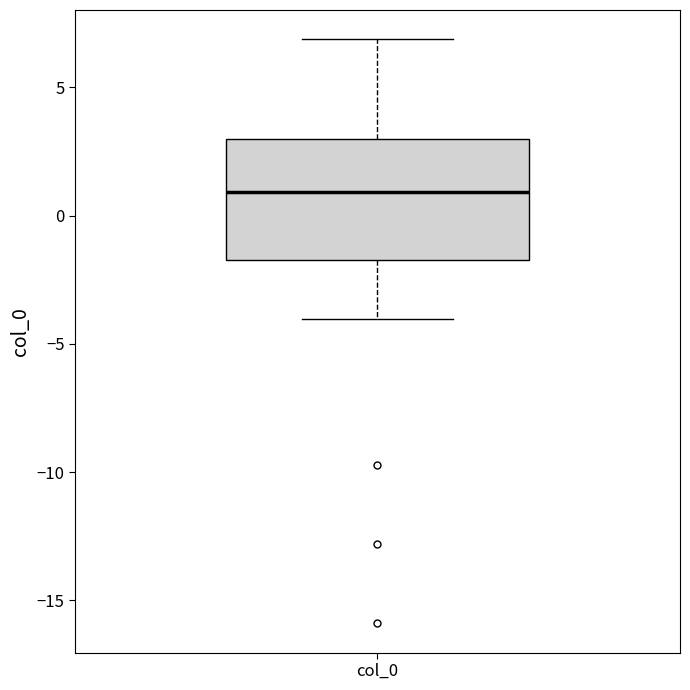

Transcribe this box plot: give where the median line is, the range the box spans, and where the two whiskers end, as read against the y-axis. The values are not printed on the chart, so give them approximately, as read against the axis.

median 1.0, box -1.5 to 3.0, whiskers -4.0 to 7.0